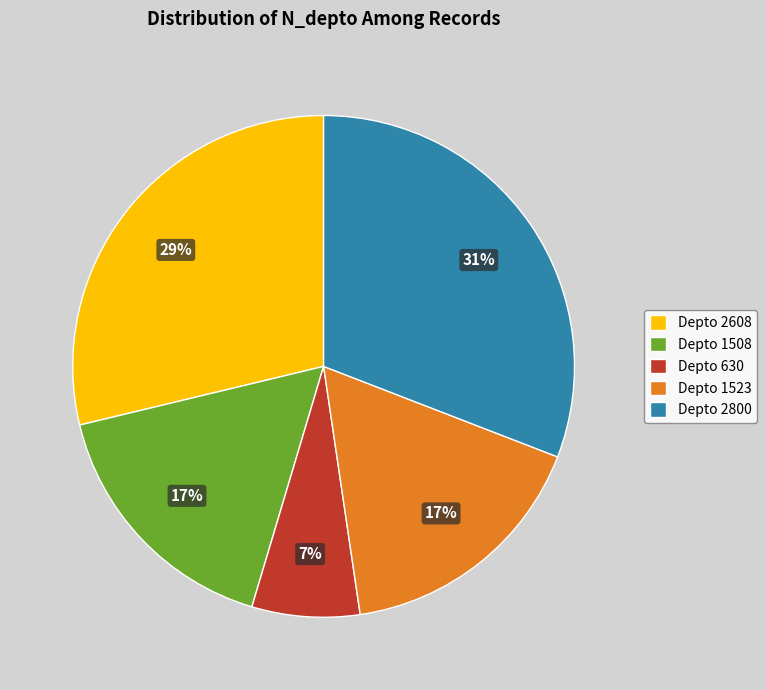

To the nearest percent, what is the combined percentage of Depto 2800 and Depto 1523?

48%